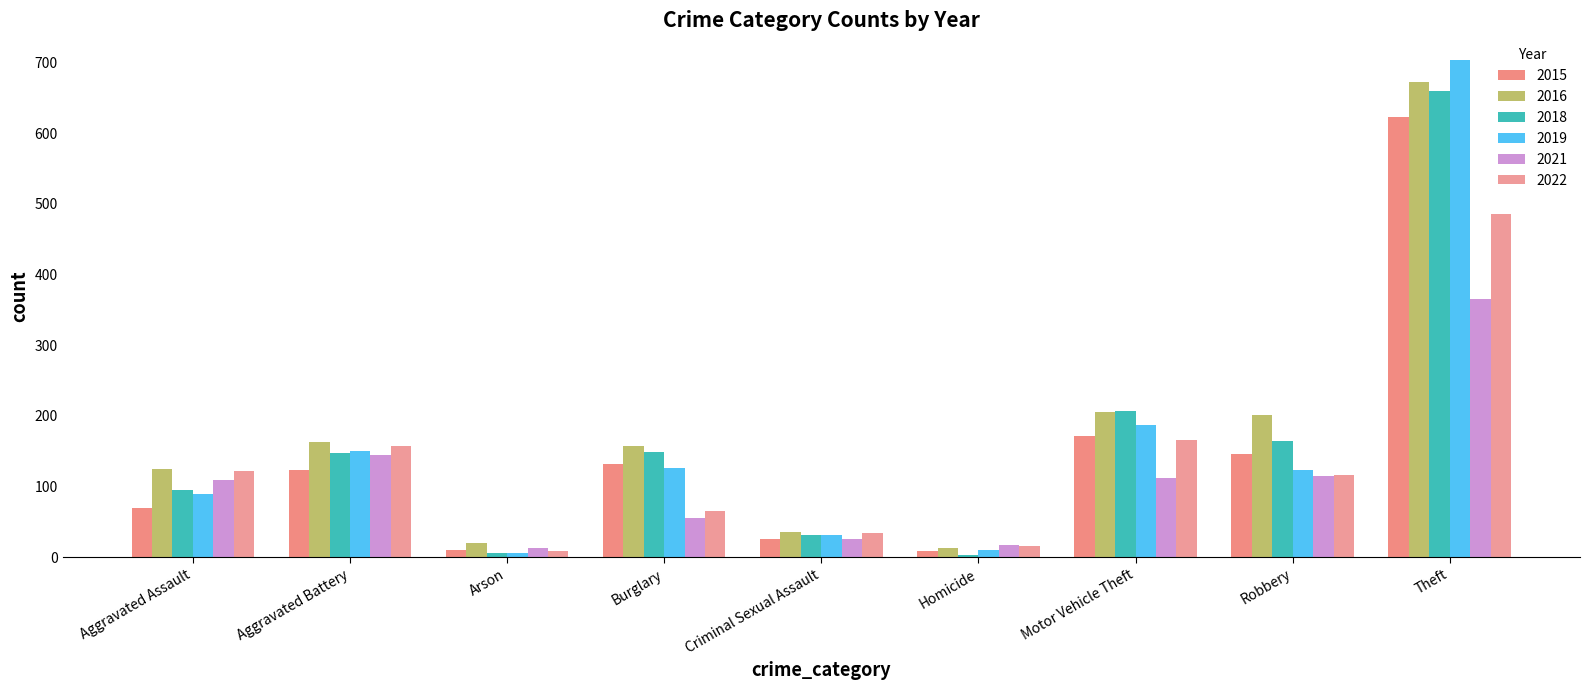

True or false: 2022 has a value of 80 at Robbery.

False